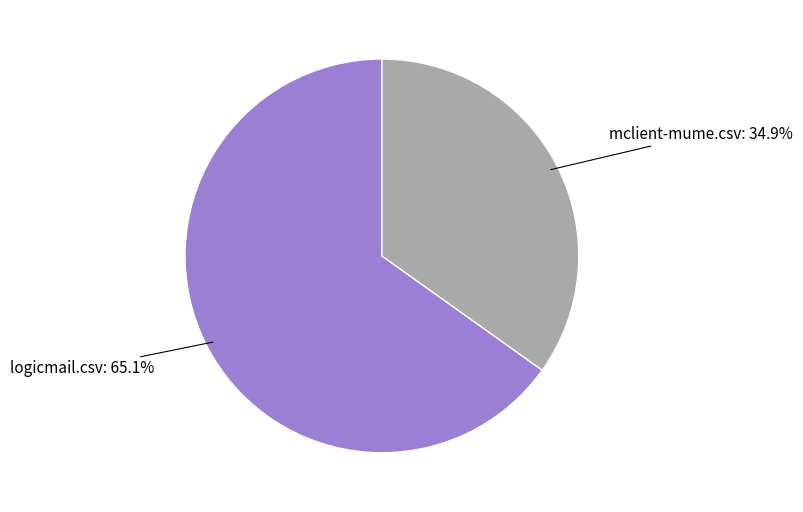

Between logicmail.csv and mclient-mume.csv, which is larger?

logicmail.csv